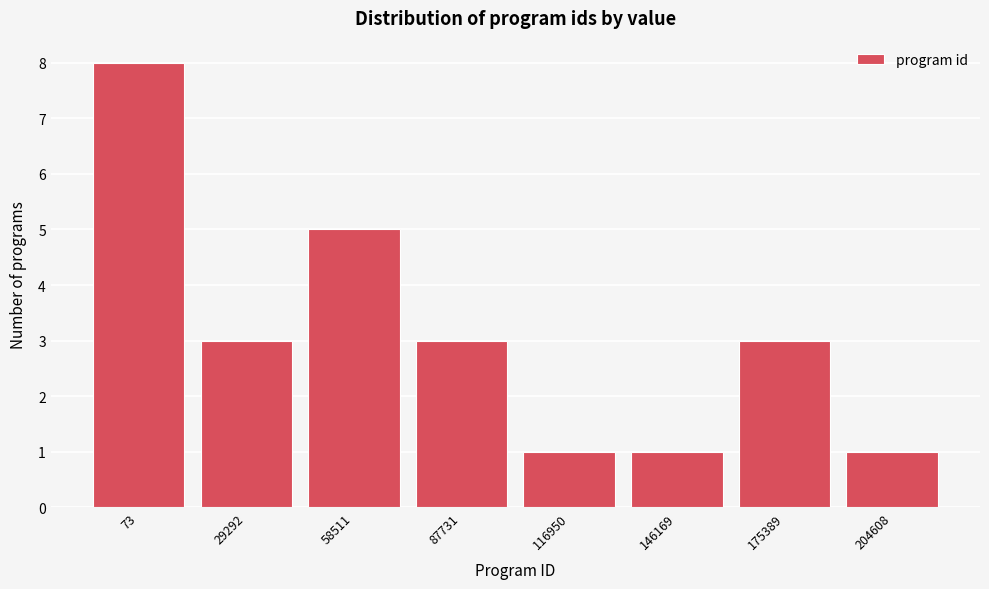

Reading left to right, list all the values displayed in this chart.

8	3	5	3	1	1	3	1